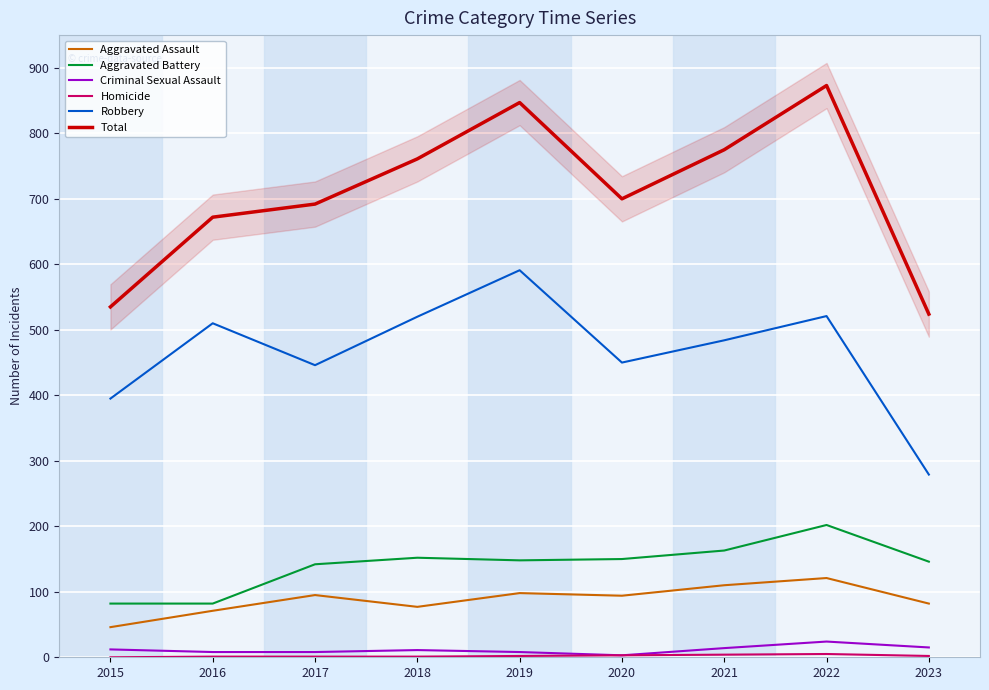

At which category does Aggravated Battery reach its first local peak?

2018